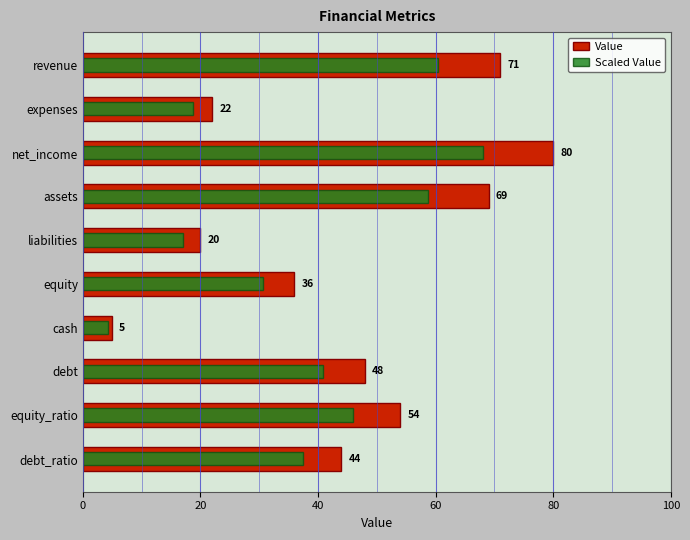

What is the sum of all Value values?

449.0